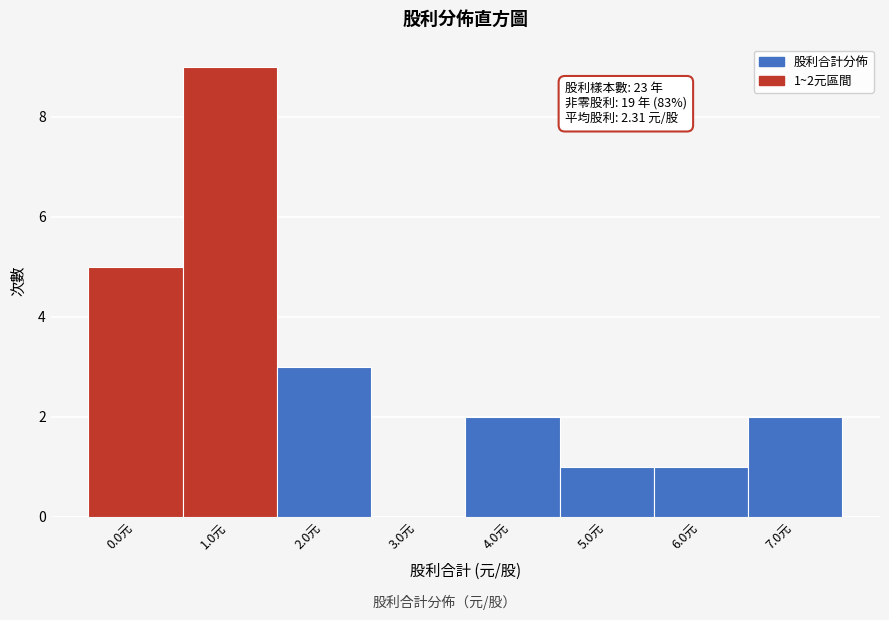

Reading left to right, transcribe all the data shown in this chart.

0.0元=5	1.0元=9	2.0元=3	3.0元=0	4.0元=2	5.0元=1	6.0元=1	7.0元=2